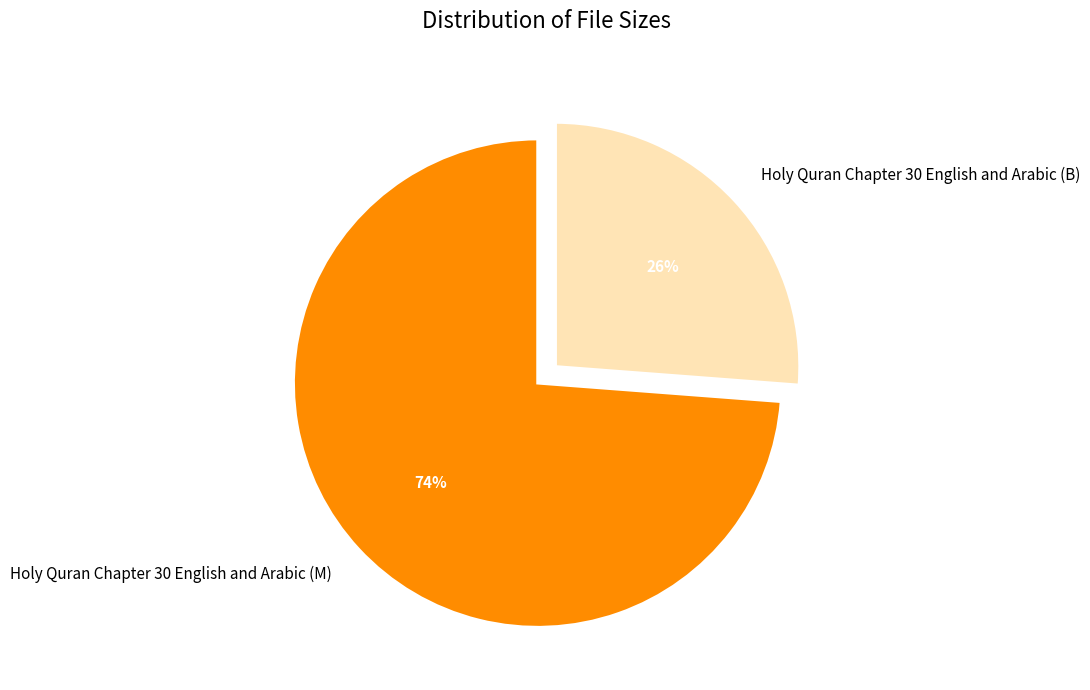

Approximately how many times larger is the value at Holy Quran Chapter 30 English and Arabic (B) compared to Holy Quran Chapter 30 English and Arabic (M)?

0.4